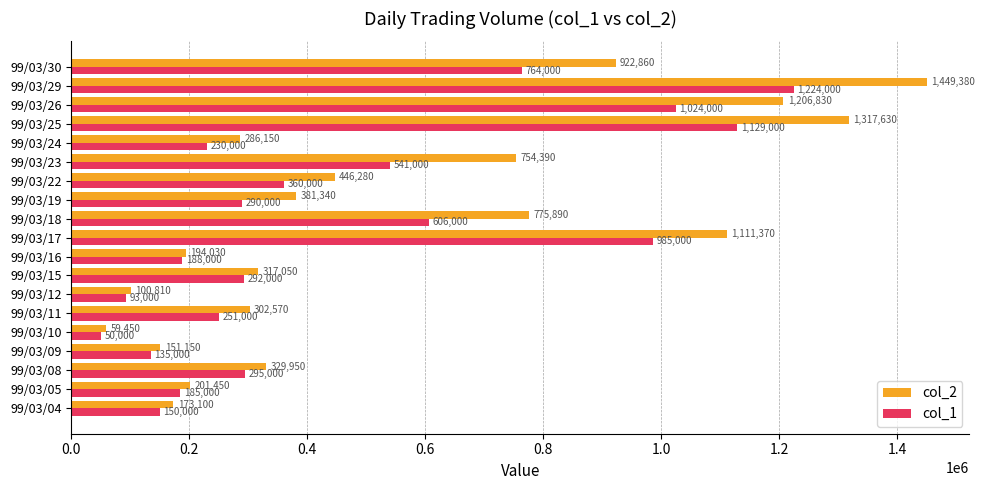

At which category is the sum across all series the highest?

99/03/29